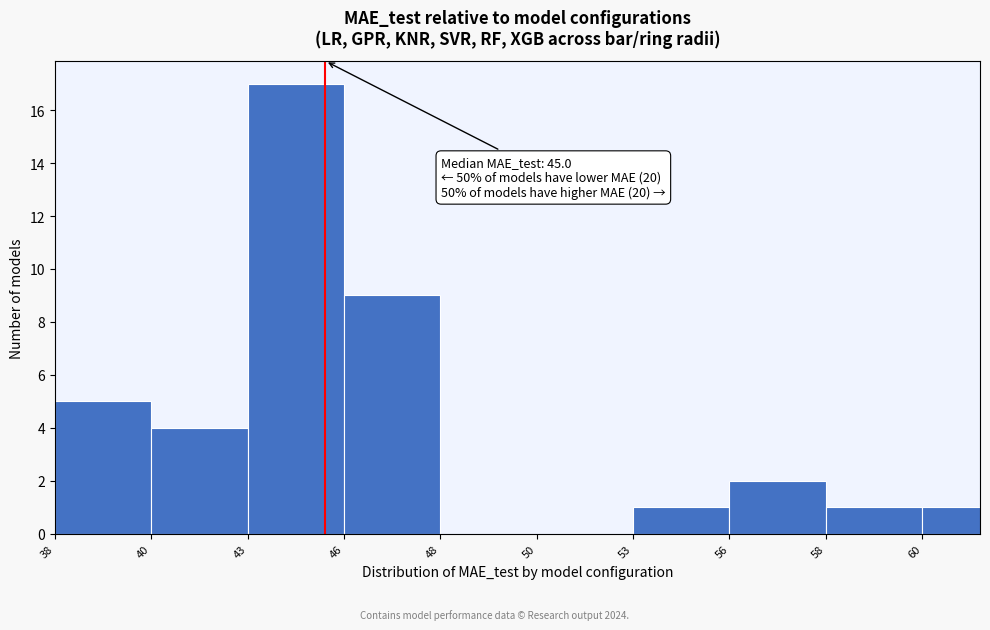

Reading left to right, extract all data points from this chart.

38=5	40=4	43=17	46=9	48=0	50=0	53=1	56=2	58=1	60=1